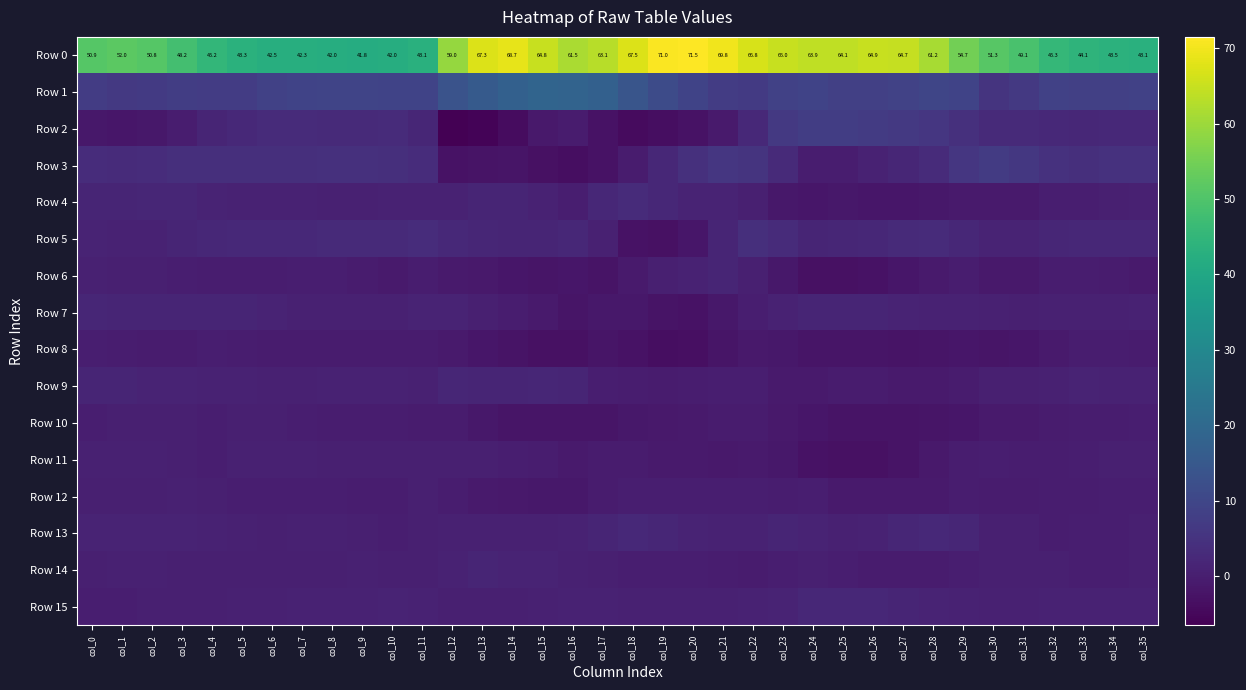

What is the average value of the Row 10 series?

-0.9